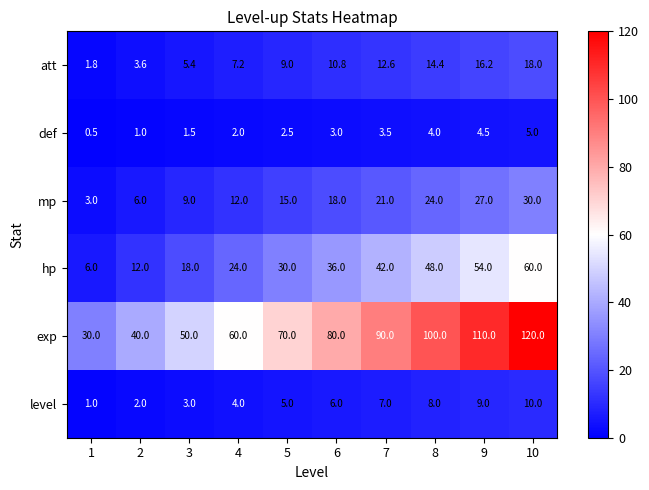

Count the hp values in the range 18 to 48.

6